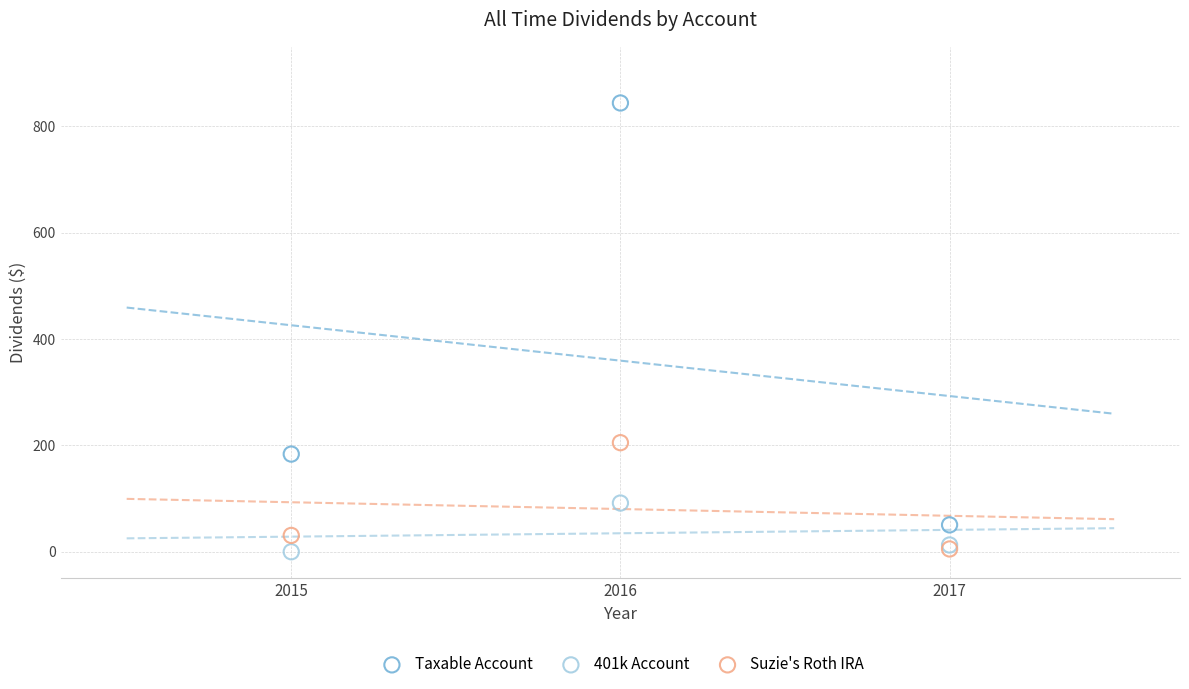

Across all series, what Y value is closest to 422?

205.2